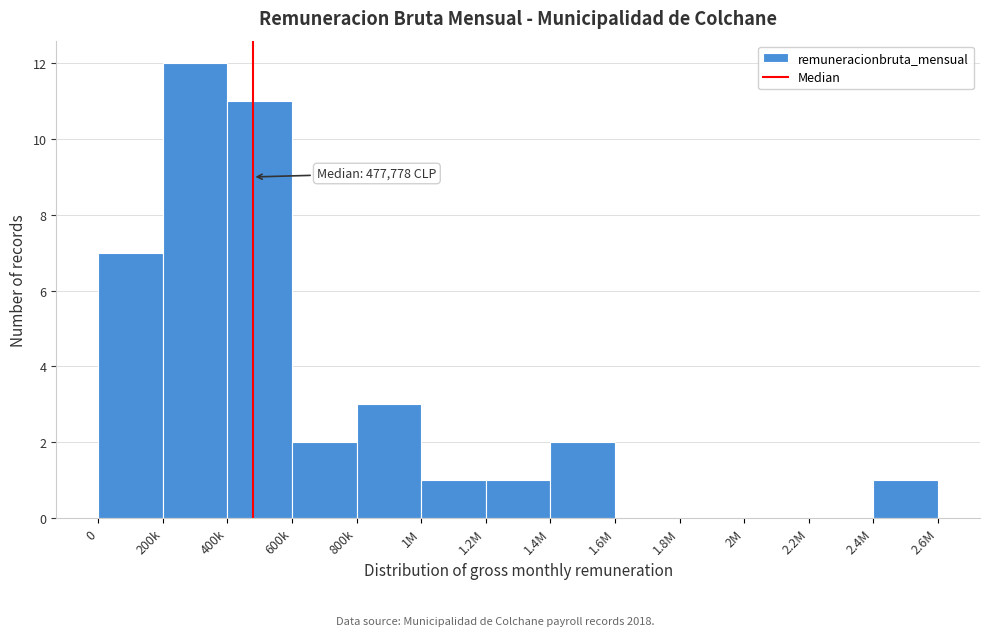

Reading left to right, what are all the values shown in this chart?

0=7	200k=12	400k=11	600k=2	800k=3	1M=1	1.2M=1	1.4M=2	1.6M=0	1.8M=0	2M=0	2.2M=0	2.4M=1